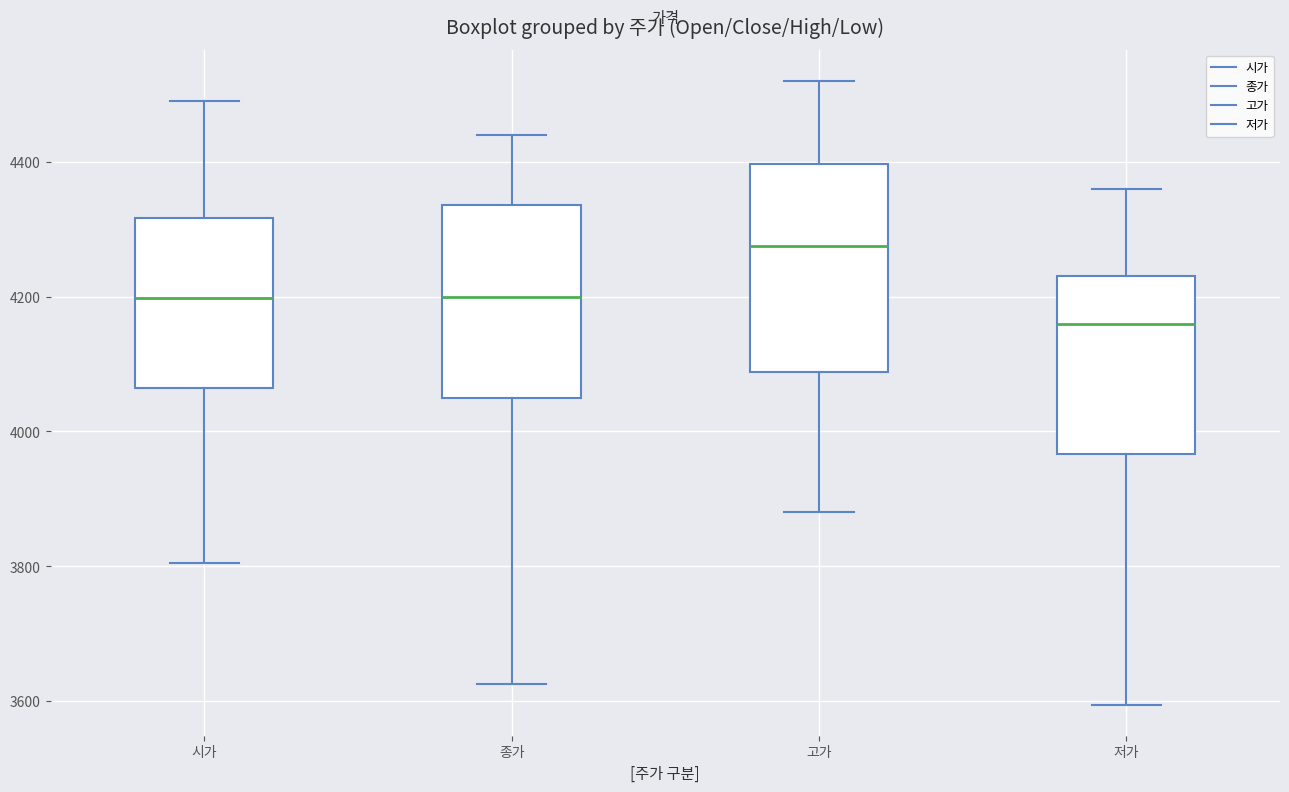

Where is the lower edge of the box for 고가 on the y-axis? The values are not printed on the chart, so give them approximately, as read against the axis.

4080